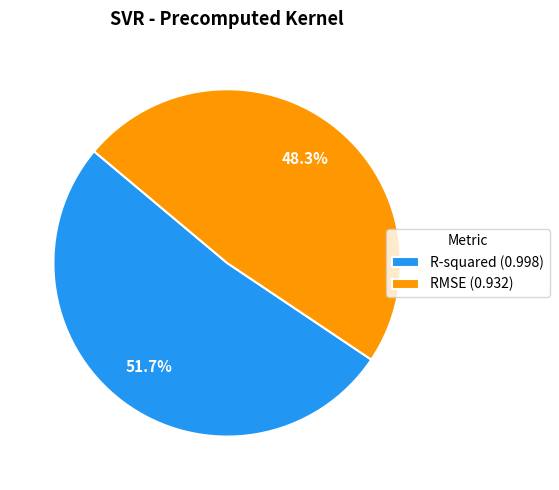

To the nearest percent, what is the average slice percentage?

50%